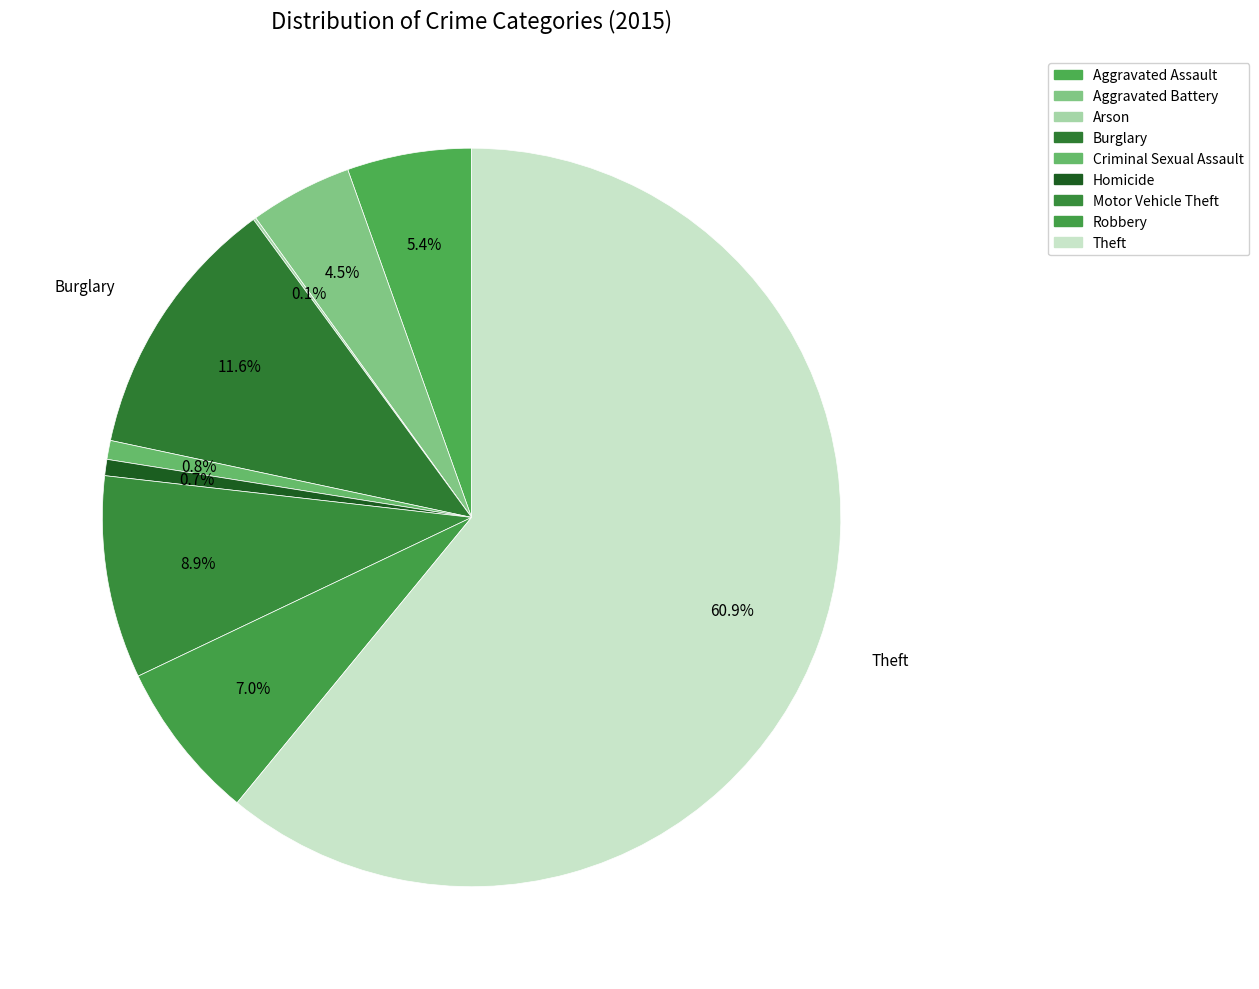

To the nearest percent, what portion does Aggravated Battery represent?

4%